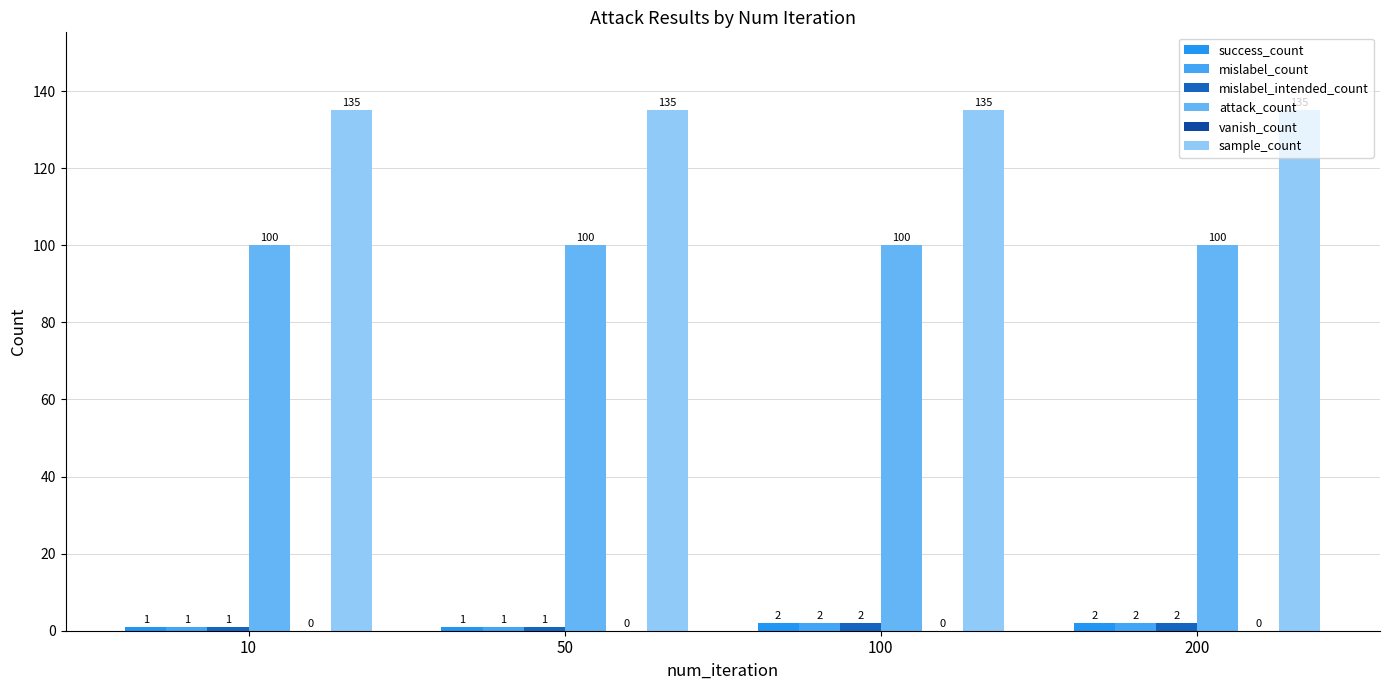

At how many categories does at least one series exceed 13?

4